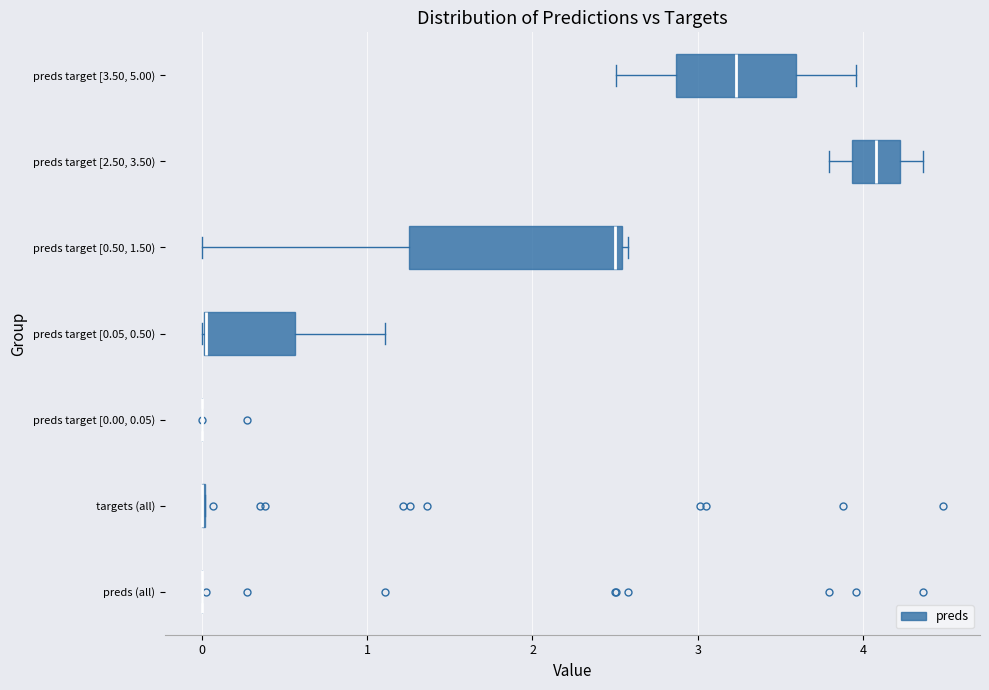

Reading bottom to top, transcribe this box plot: for each box, give where its median line is, the range the box spans, and where its two whiskers end, as read against the x-axis. The values are not printed on the chart, so give them approximately, as read against the axis.

preds (all): box collapsed to a line at 0.0, whiskers 0.0 to 0.0
targets (all): box collapsed to a line at 0.0, whiskers 0.0 to 0.0
preds target [0.00, 0.05): box collapsed to a line at 0.0, whiskers 0.0 to 0.0
preds target [0.05, 0.50): median 0.0 (drawn on the box's left edge), box 0.0 to 0.6, whiskers 0.0 to 1.1
preds target [0.50, 1.50): median 2.5 (just left of the box's right edge), box 1.3 to 2.5, whiskers 0.0 to 2.6
preds target [2.50, 3.50): median 4.1, box 3.9 to 4.2, whiskers 3.8 to 4.4
preds target [3.50, 5.00): median 3.2, box 2.9 to 3.6, whiskers 2.5 to 4.0